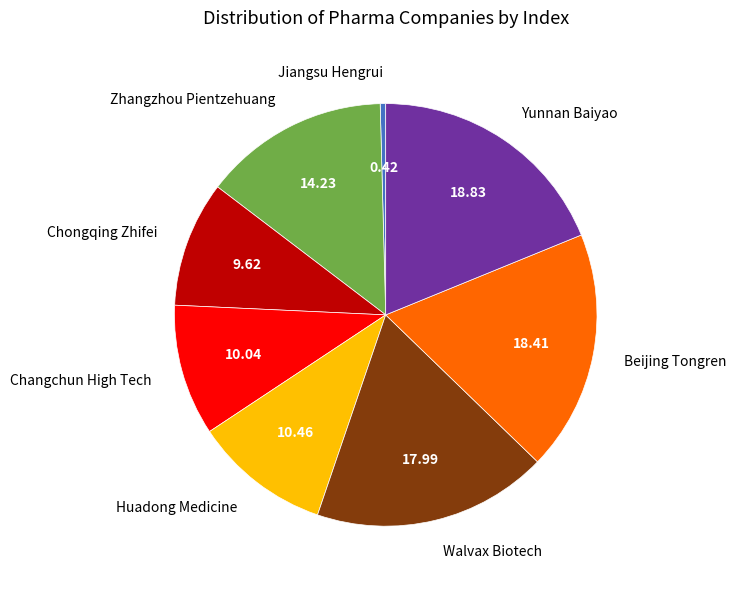

Combined, do Beijing Tongren and Jiangsu Hengrui account for over 50%?

No